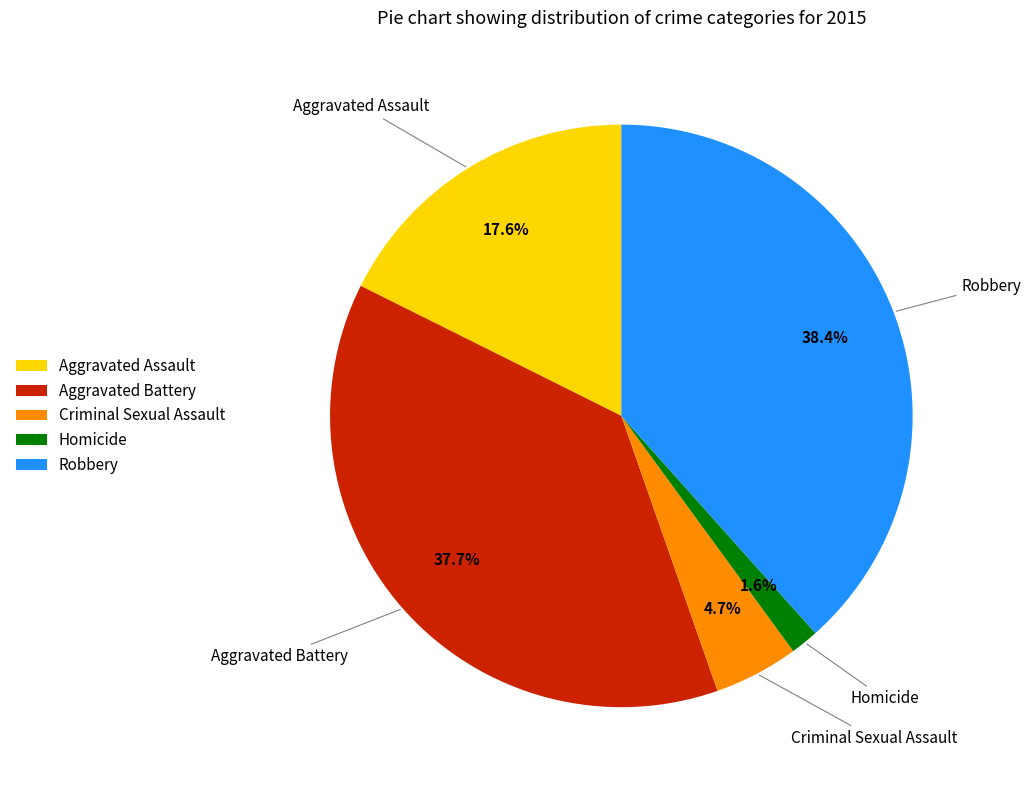

How many slices are in this pie chart?

5